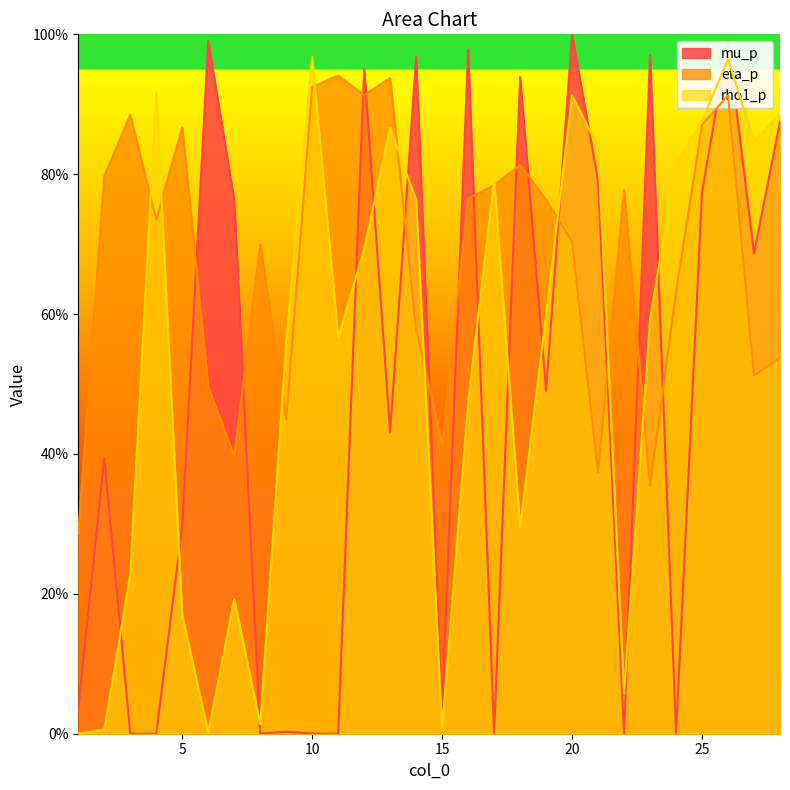

True or false: rho1_p and eta_p intersect in this chart.

True